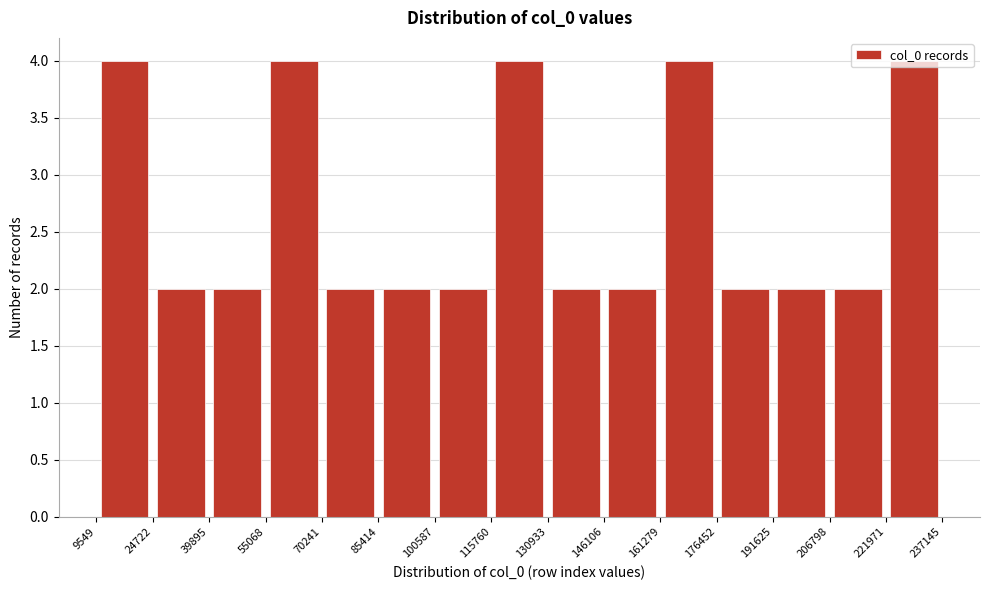

Reading left to right, list every bar in this chart as the range it spans on the x-axis followed by its height. The values are not printed on the chart, so give them approximately, as read against the axis.

9549 to 24722: 4
24722 to 39895: 2
39895 to 55068: 2
55068 to 70241: 4
70241 to 85414: 2
85414 to 100587: 2
100587 to 115760: 2
115760 to 130933: 4
130933 to 146106: 2
146106 to 161279: 2
161279 to 176452: 4
176452 to 191625: 2
191625 to 206798: 2
206798 to 221971: 2
221971 to 237145: 4